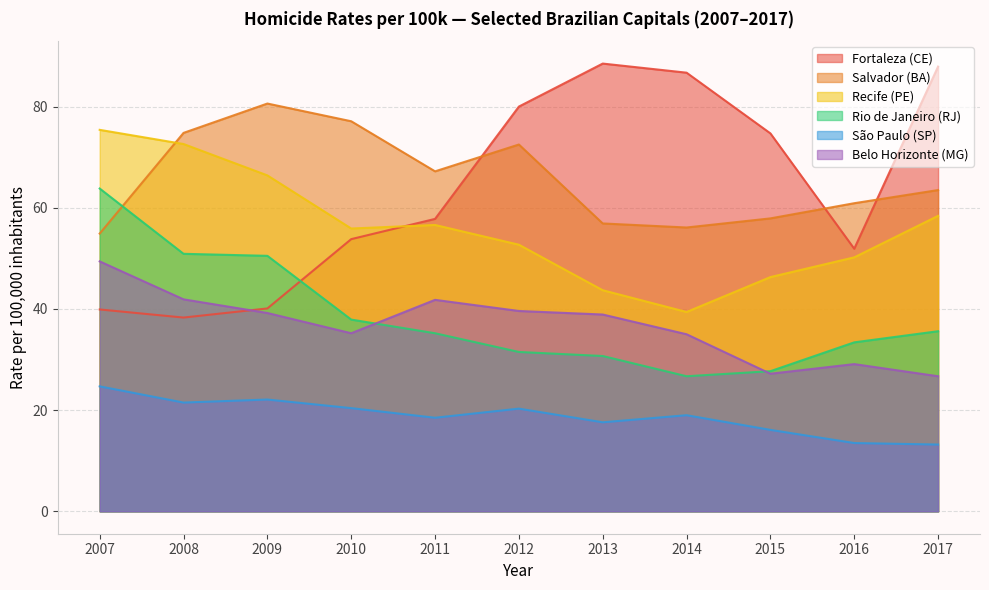

Where is the first local minimum for Recife (PE)?

2010